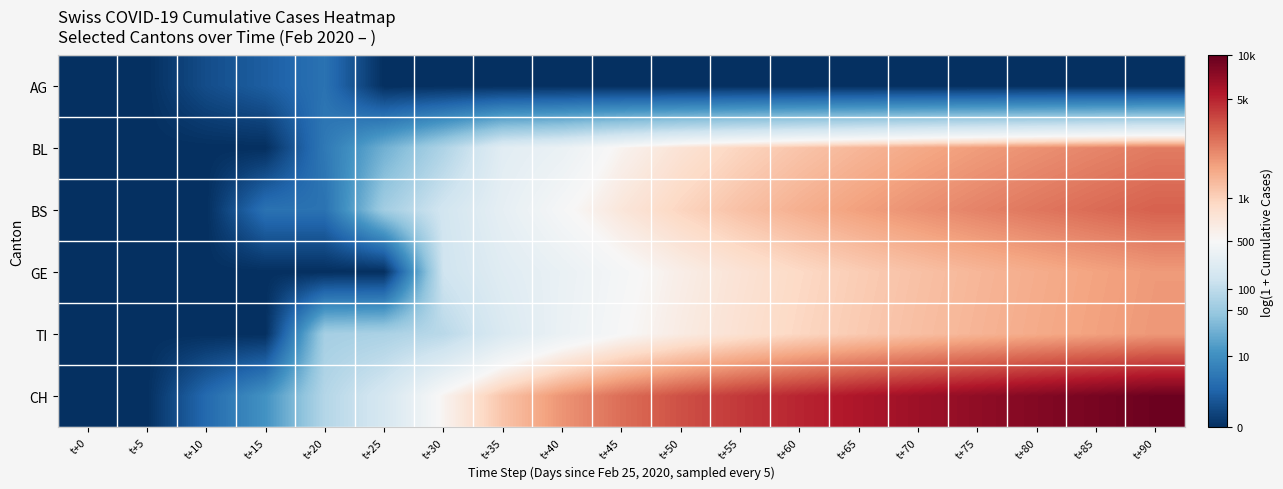

Between t+60 and t+15, which is larger?

t+15